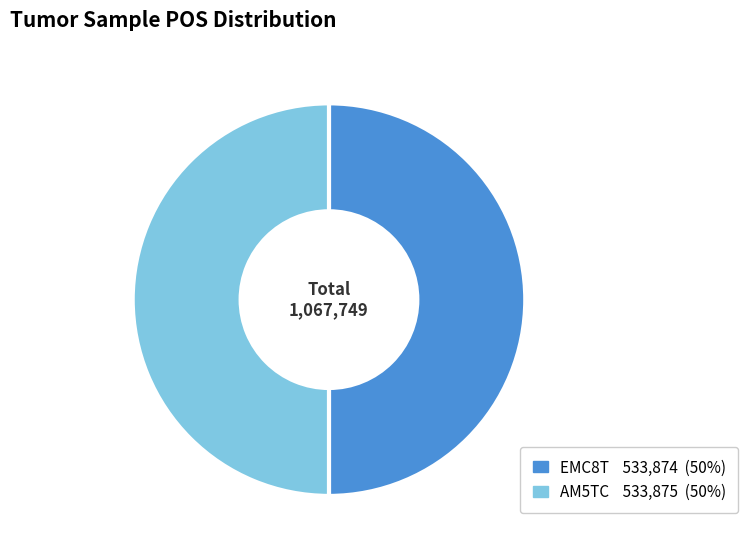

Count the number of slices in the pie.

2